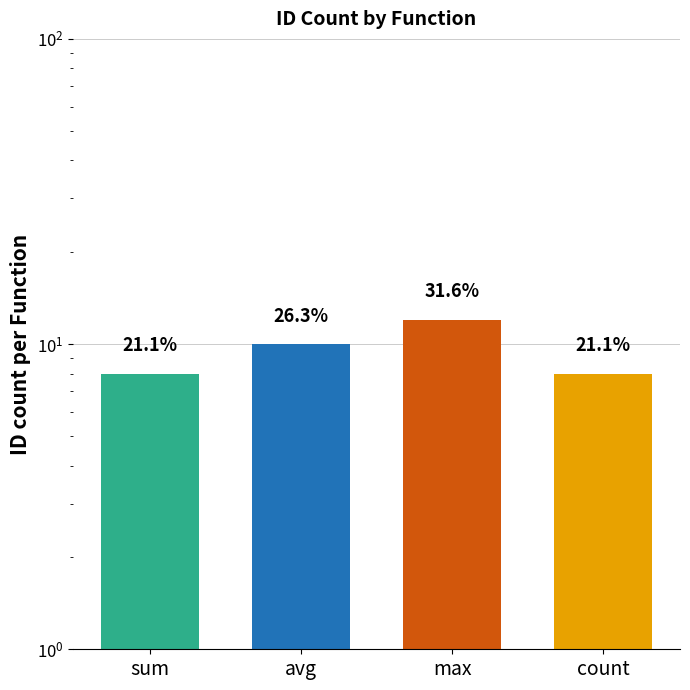

What is the smallest value displayed?

8